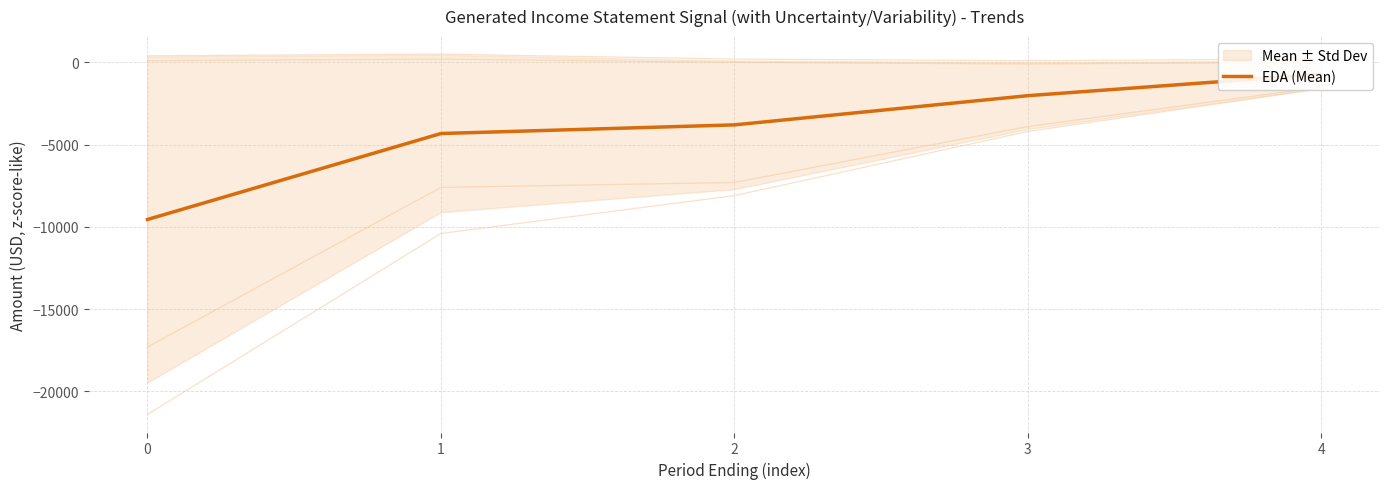

Reading left to right, list all the values displayed in this chart.

0=-9550	1=-4325	2=-3800	3=-2025	4=-725